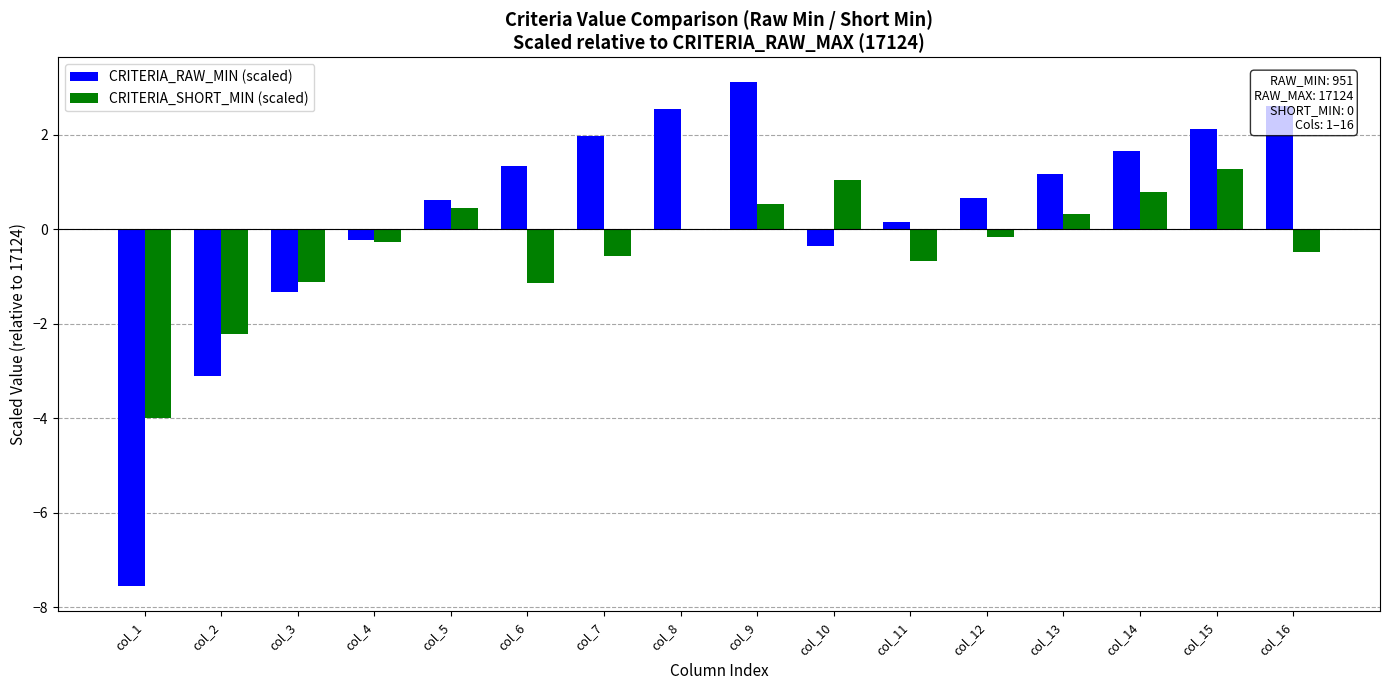

Which series changed the most between col_3 and col_8?

CRITERIA_RAW_MIN (scaled)